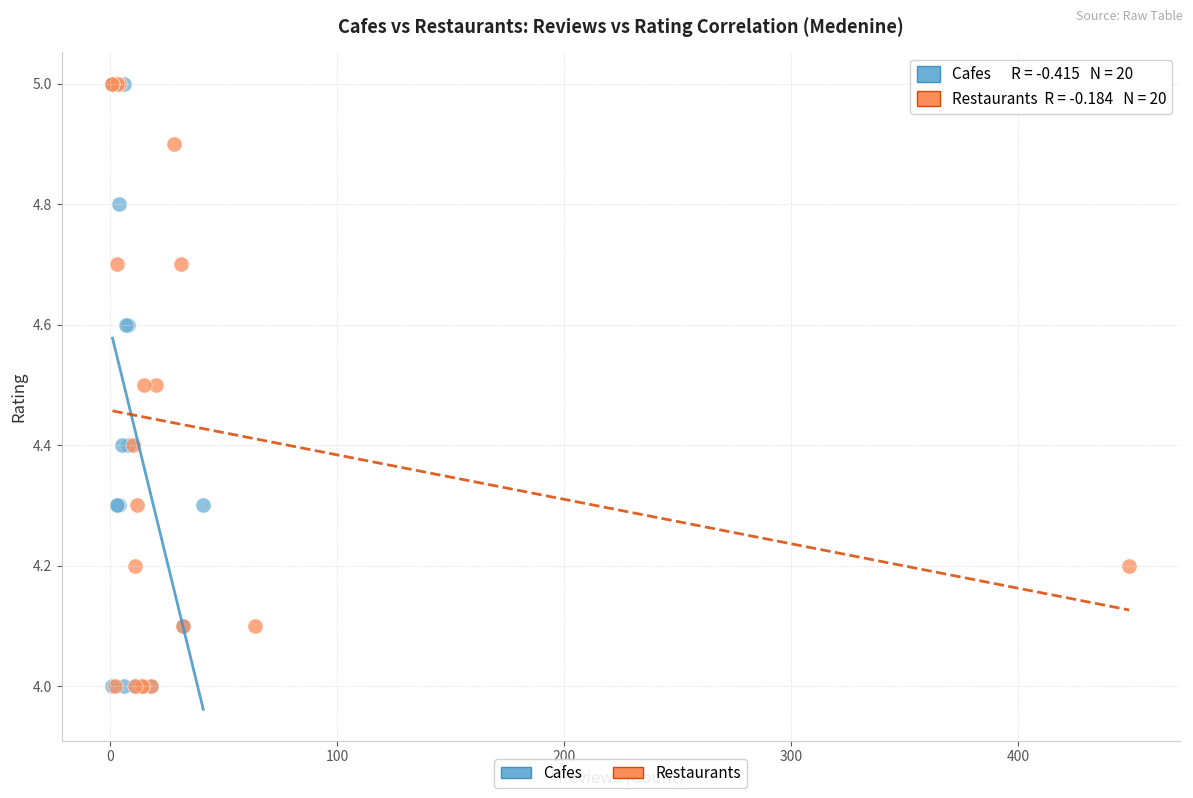

What are all the series names shown in the legend?

Cafes, Restaurants